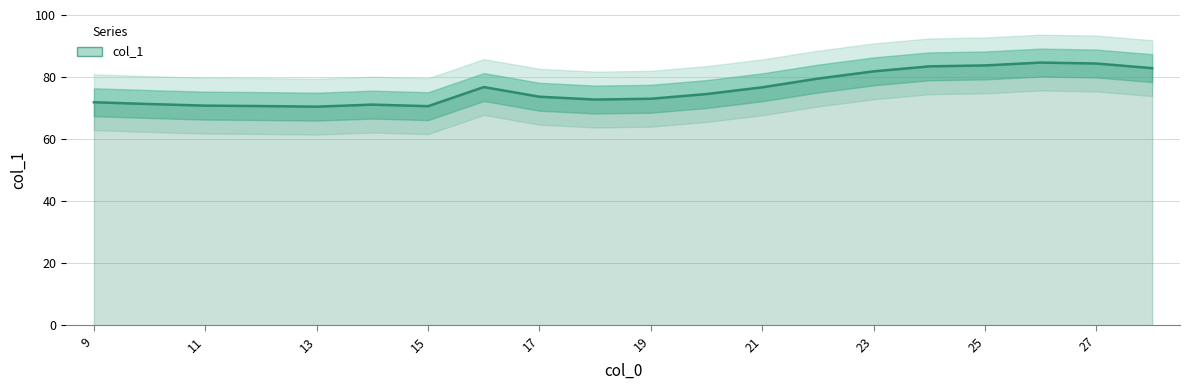

At which category does the chart reach its peak across all series?

26